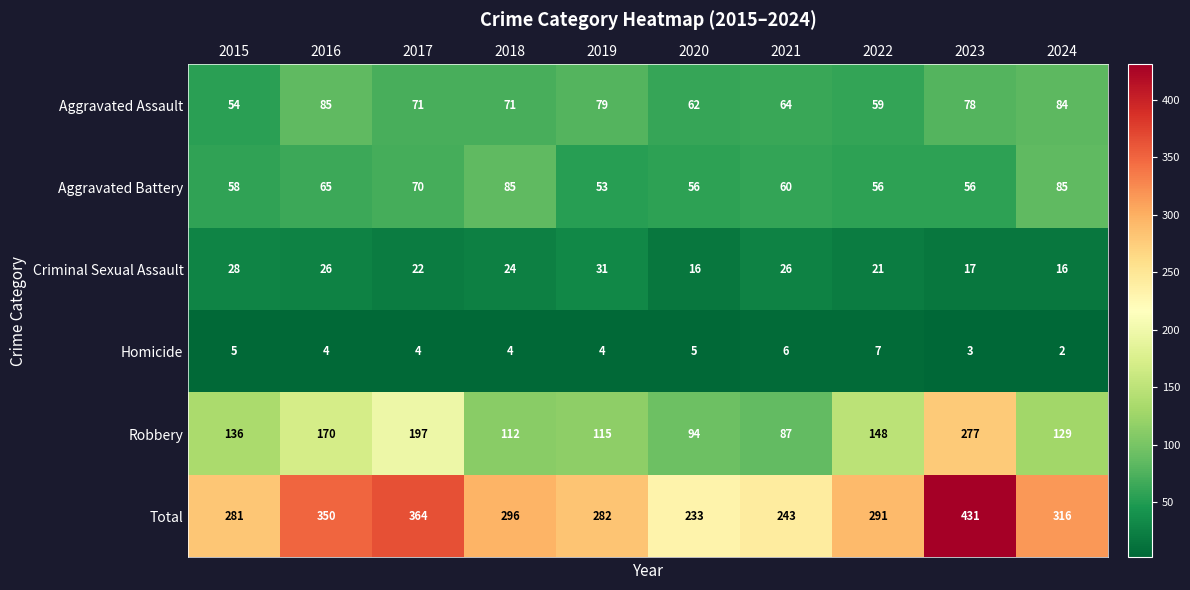

Where is Total nearest to the value 332?

2024